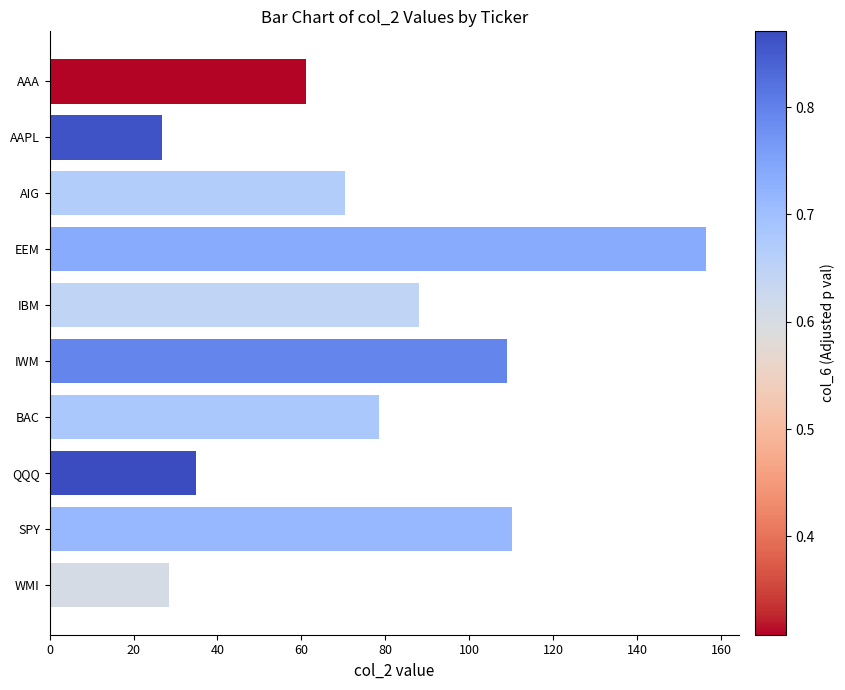

Reading bottom to top, extract all data points from this chart.

28.5	110.3	35.0	78.6	109.1	88.1	156.4	70.3	26.7	61.0